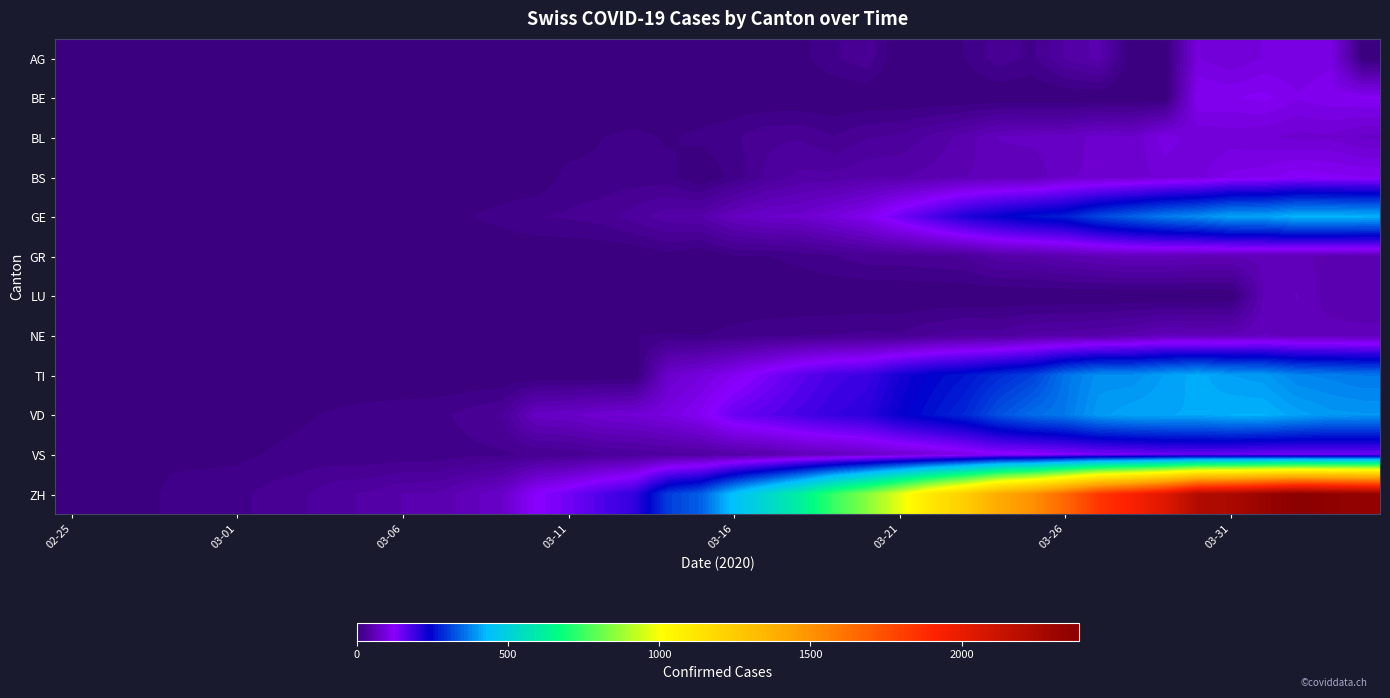

Rank the series by their maximum value, from highest to lowest.

ZH, GE, VD, TI, VS, BS, BE, AG, BL, LU, NE, GR